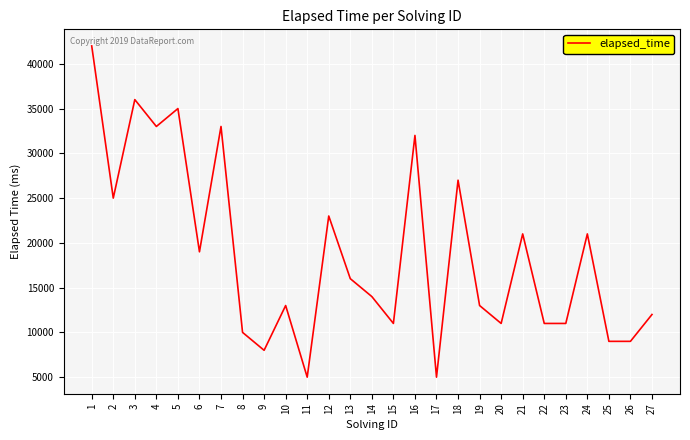

What is the sum of all values?

505000